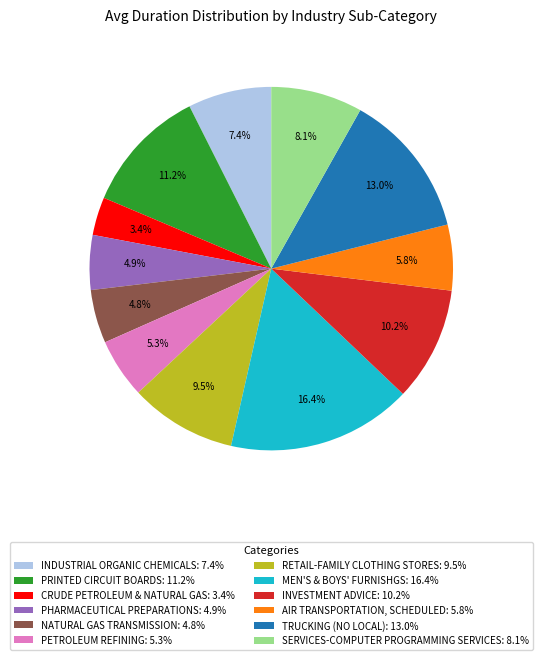

What is the largest slice in the pie chart?

MEN'S & BOYS' FURNISHGS